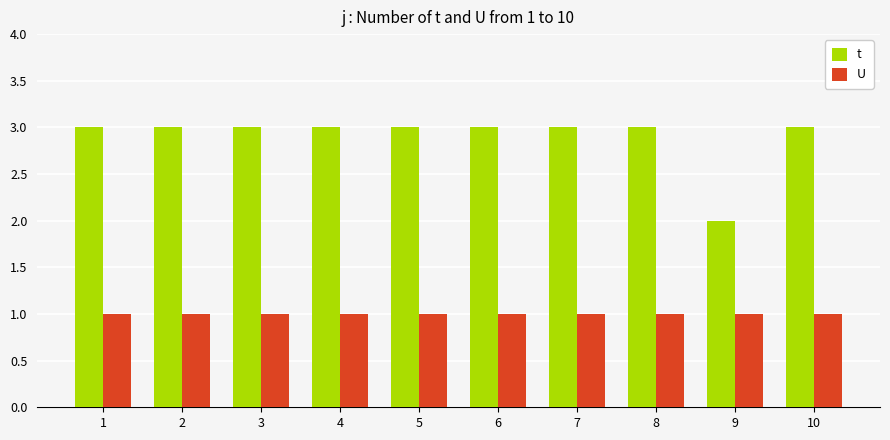

What is the minimum value shown in the chart?

1